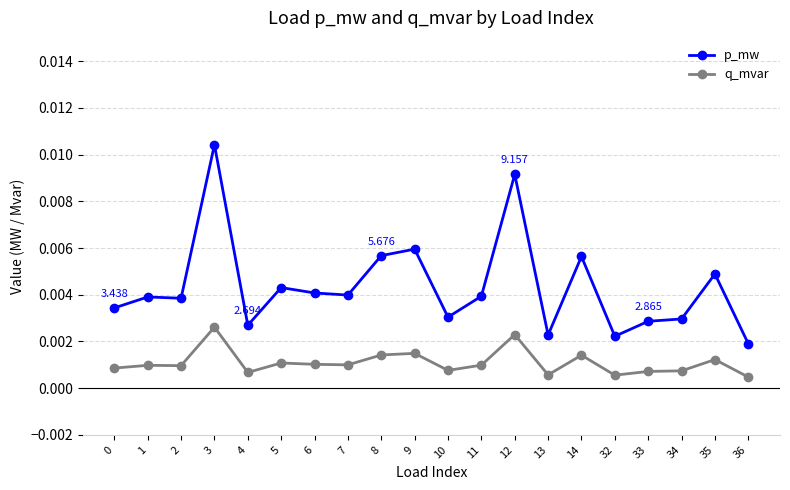

At which category is the sum across all series the highest?

3